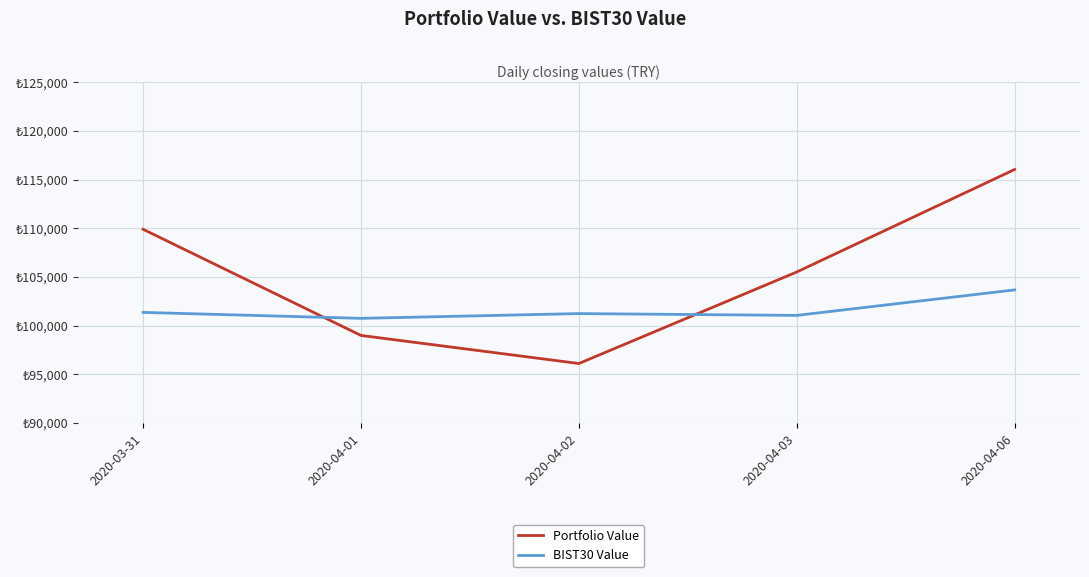

Is this an area chart (filled region under the line)?

No